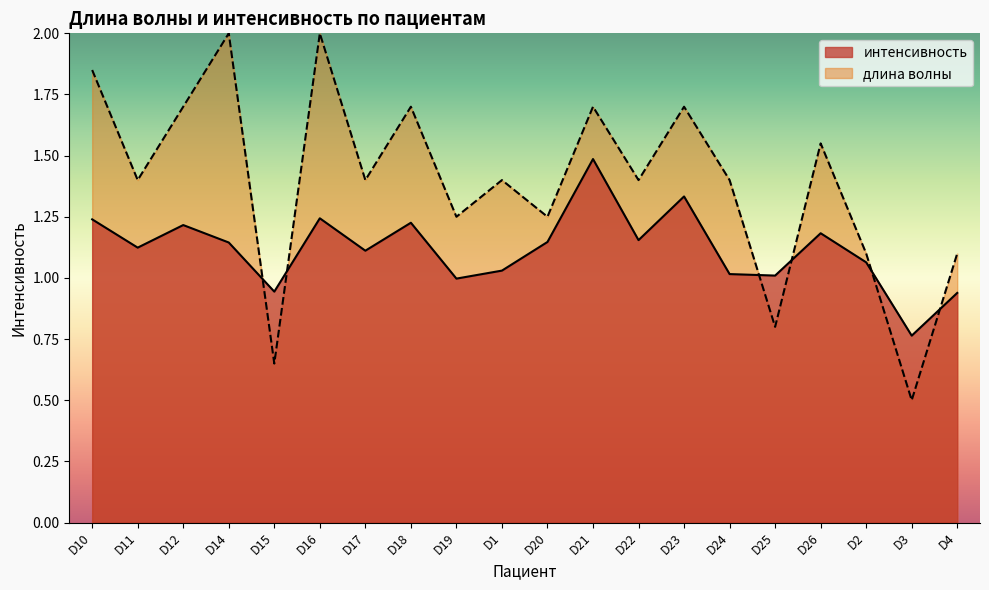

Which series has the largest range (max minus min)?

длина волны